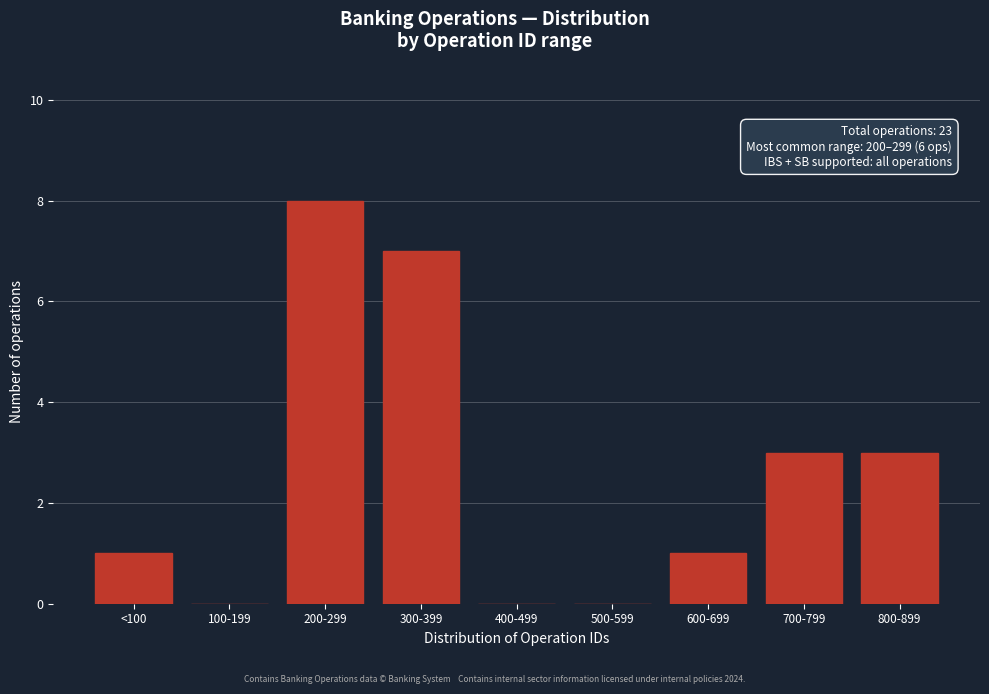

Reading left to right, transcribe all the data shown in this chart.

<100=1	100-199=0	200-299=8	300-399=7	400-499=0	500-599=0	600-699=1	700-799=3	800-899=3